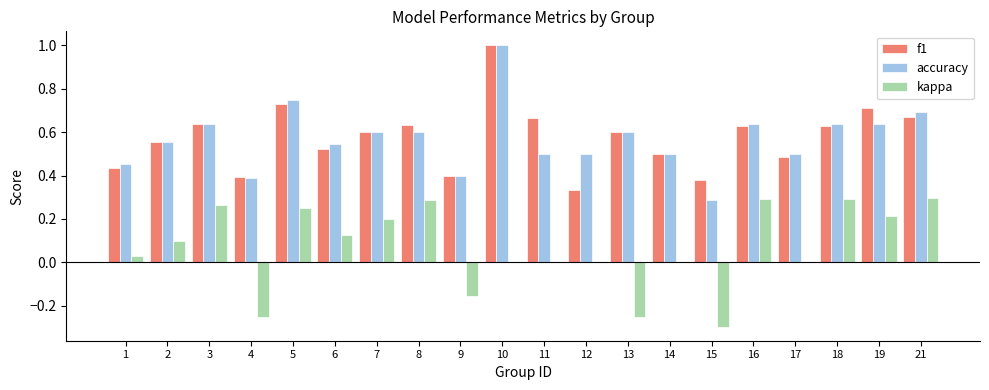

Between 17 and 18, which series saw the biggest shift?

kappa